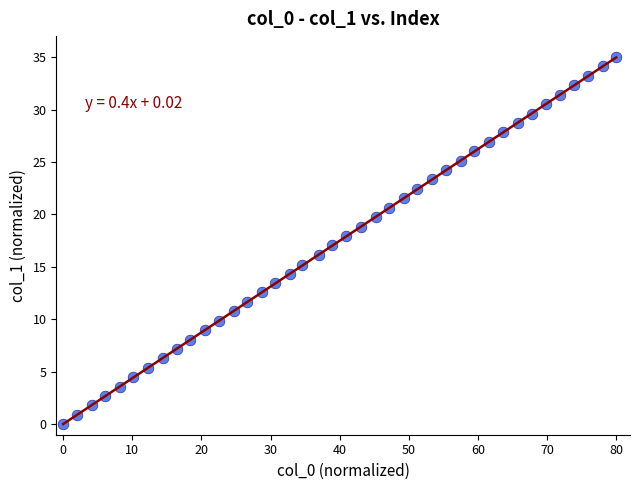

What is the range of Y values (max minus min)?

35.0